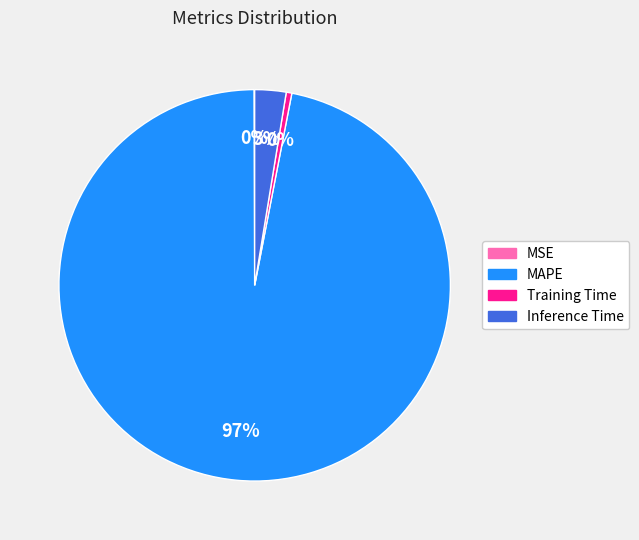

To the nearest percent, what is the average slice percentage?

25%